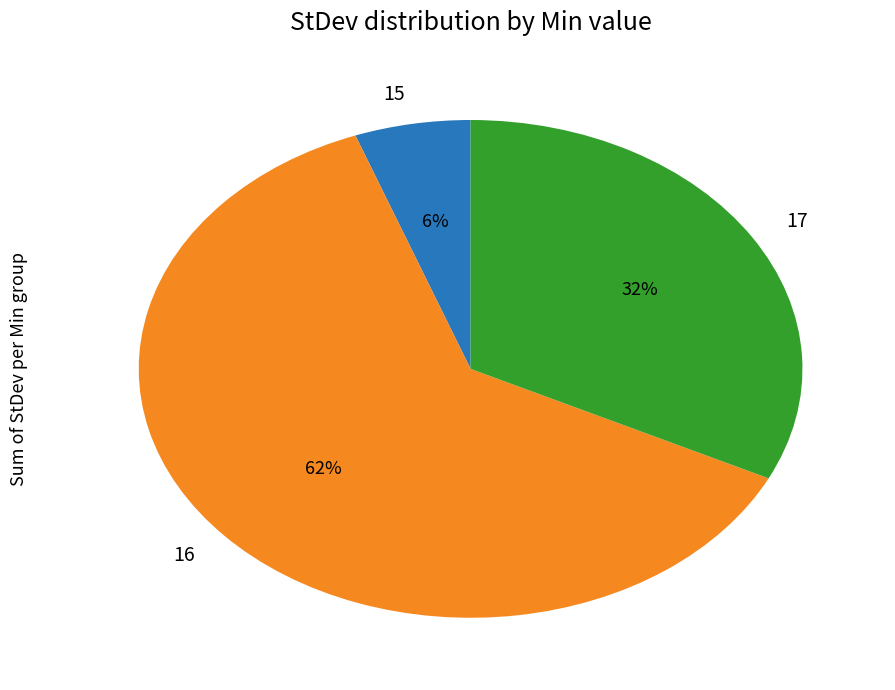

To the nearest percent, what is the difference between the largest and smallest slice percentages?

56%